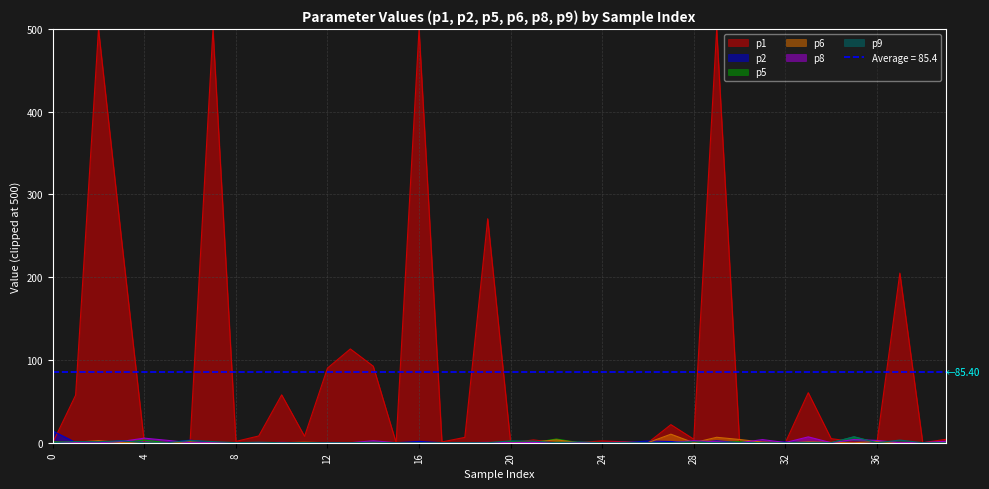

Is it true that p9 equals 0.0 at 16?

True